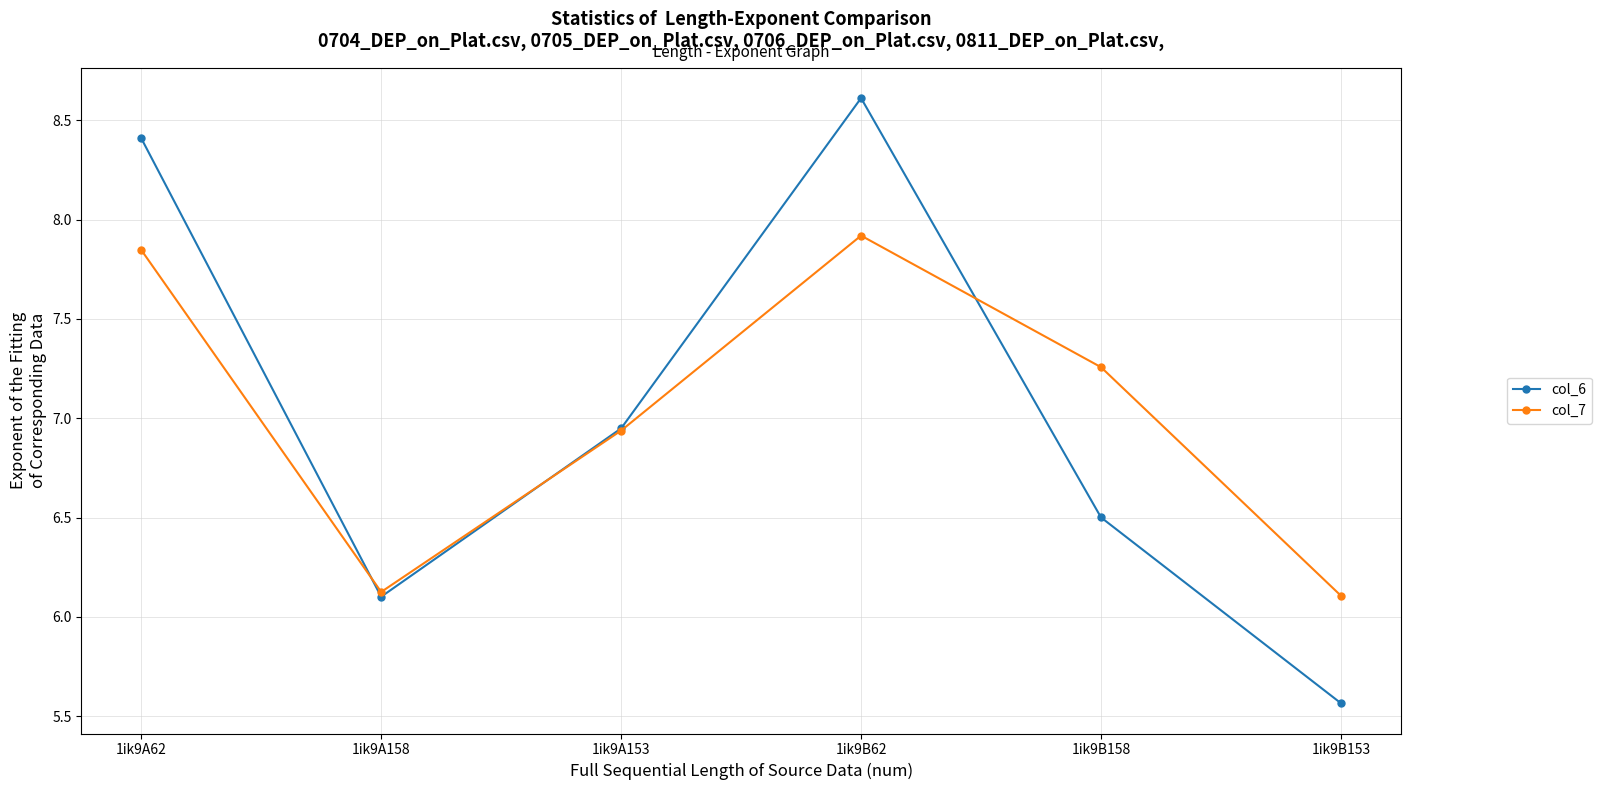

What is the greatest value displayed?

8.6